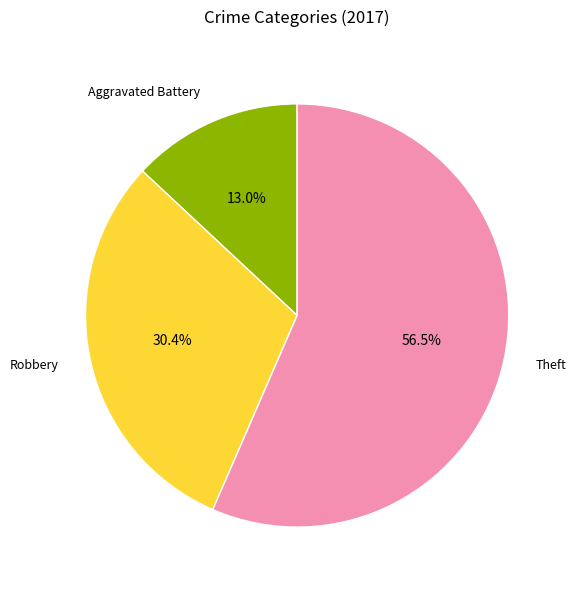

Which category has the smallest portion of the pie?

Aggravated Battery